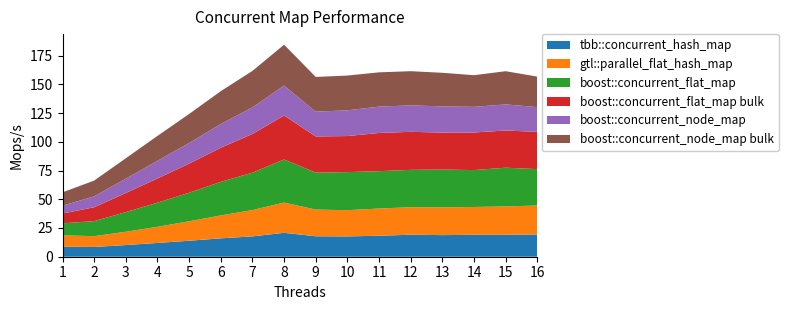

Reading left to right, transcribe all the data shown in this chart.

tbb::concurrent_hash_map: 8.7	8.5	10.2	12.0	13.9	16.0	17.7	20.8	17.8	17.7	18.3	19.1	18.8	19.1	19.0	19.3
gtl::parallel_flat_hash_map: 9.9	9.4	11.6	14.0	16.9	19.9	22.9	26.3	23.2	22.8	23.7	24.0	24.1	24.2	24.7	25.2
boost::concurrent_flat_map: 10.5	13.1	17.1	21.0	24.8	29.2	32.5	37.5	32.1	33.1	32.5	32.5	32.9	32.1	33.7	31.7
boost::concurrent_flat_map bulk: 8.5	12.1	16.6	21.1	25.3	29.7	33.7	38.3	31.5	31.4	33.3	33.1	32.2	32.7	32.4	32.4
boost::concurrent_node_map: 6.8	9.4	12.5	15.4	18.0	20.6	23.1	26.0	21.5	22.4	22.9	23.0	22.8	22.3	22.7	21.5
boost::concurrent_node_map bulk: 11.6	13.7	17.8	21.7	25.2	28.6	31.7	35.6	30.2	30.2	29.8	29.7	29.3	27.5	28.9	26.5